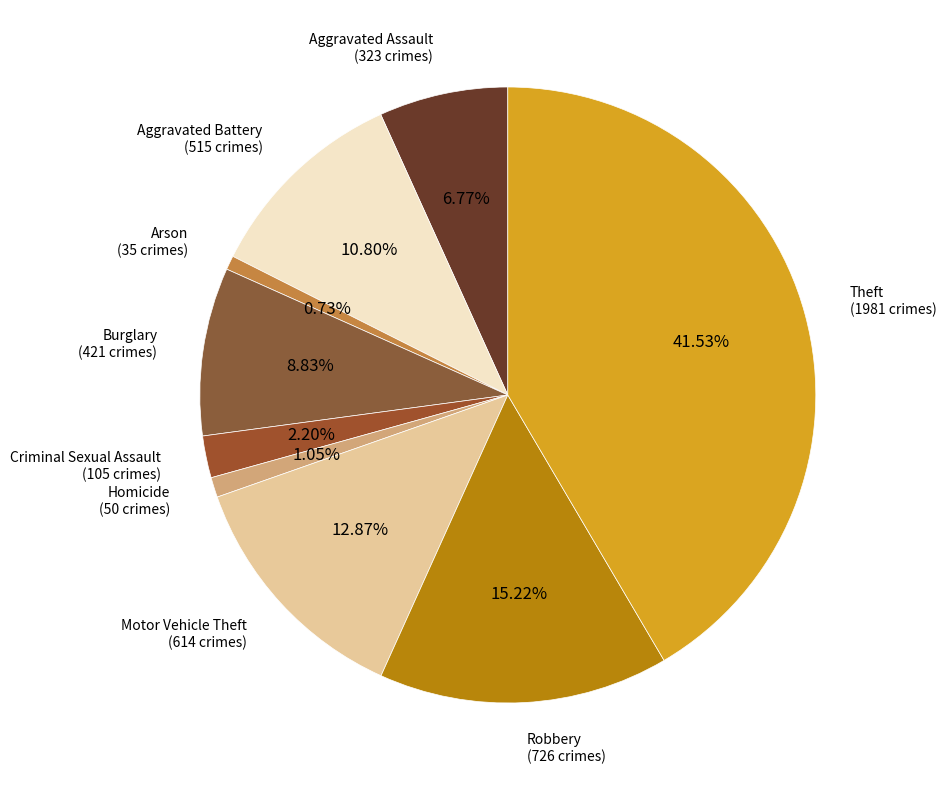

To the nearest percent, what is the difference between the Arson and Burglary slice percentages?

8%